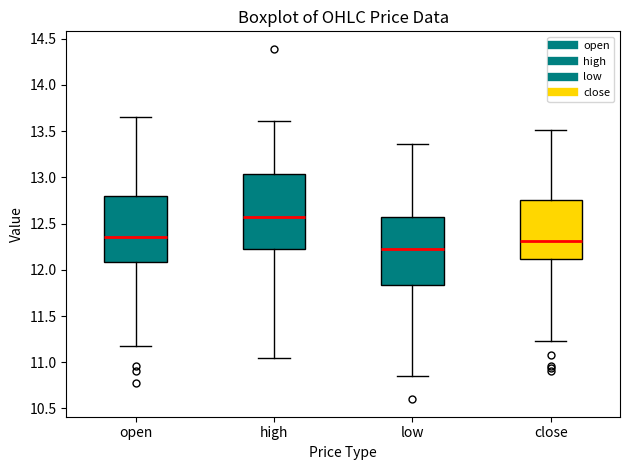

Which box's median line is the lowest?

low